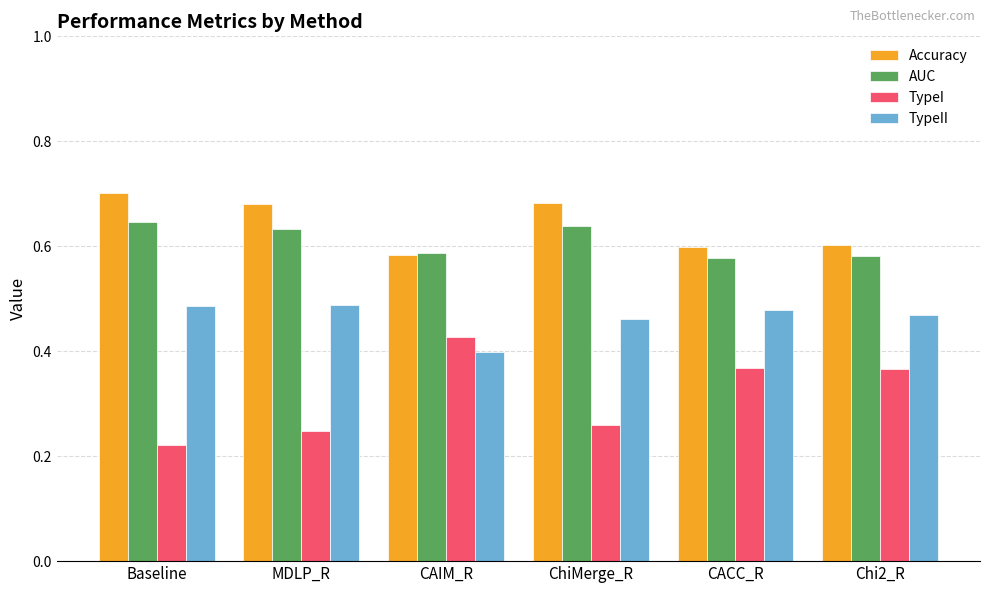

Which series has the widest spread of values?

TypeI